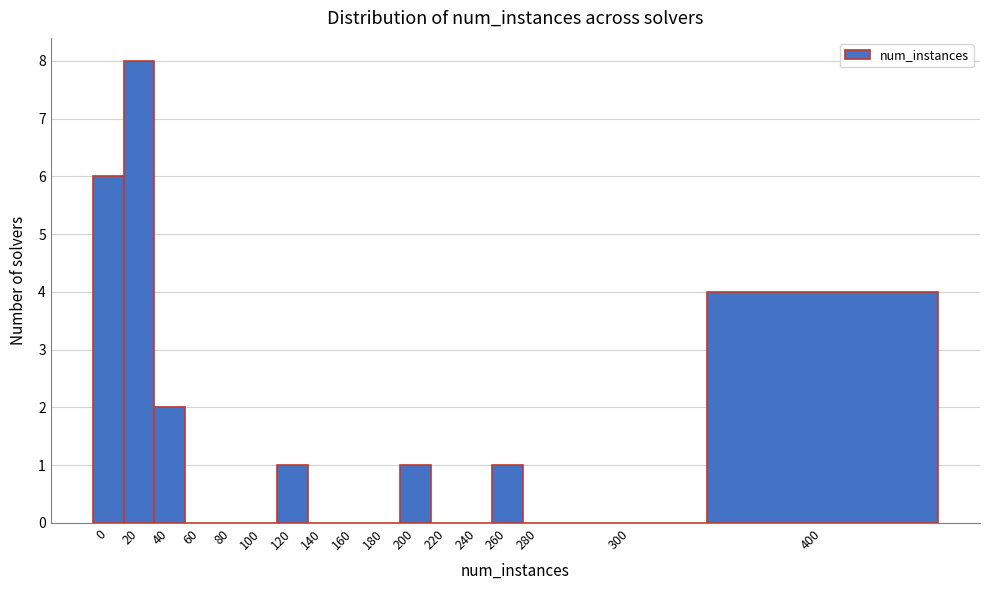

Reading left to right, what are all the values shown in this chart?

0=6	20=8	40=2	60=0	80=0	100=0	120=1	140=0	160=0	180=0	200=1	220=0	240=0	260=1	280=0	300=0	400=4